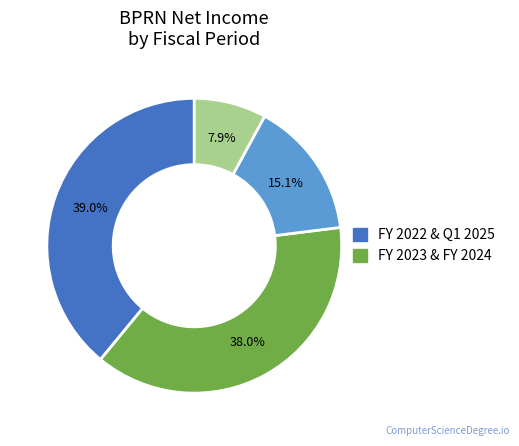

Does any single category account for the majority?

No